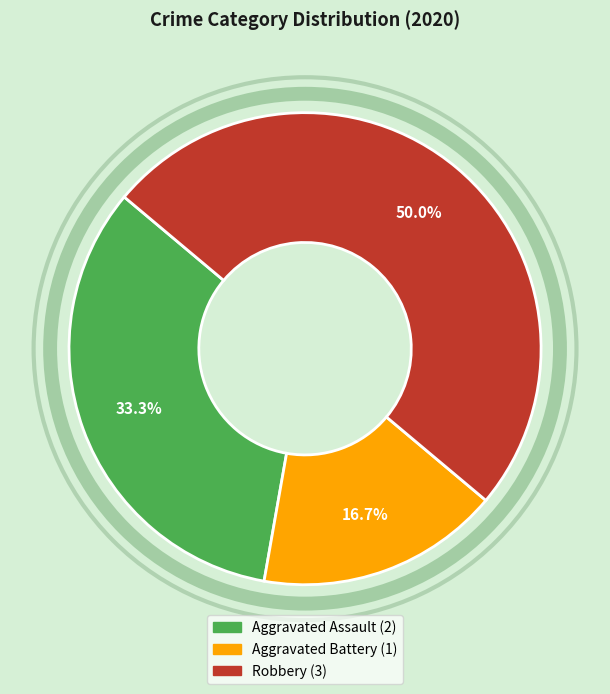

Which category has the biggest portion of the pie?

Robbery